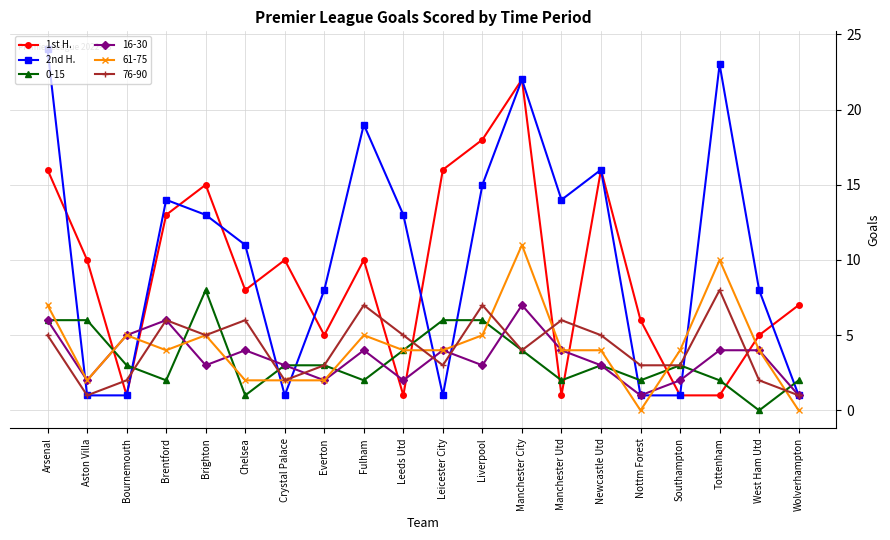

The 16-30 series shows 4 at West Ham Utd. True or false?

True